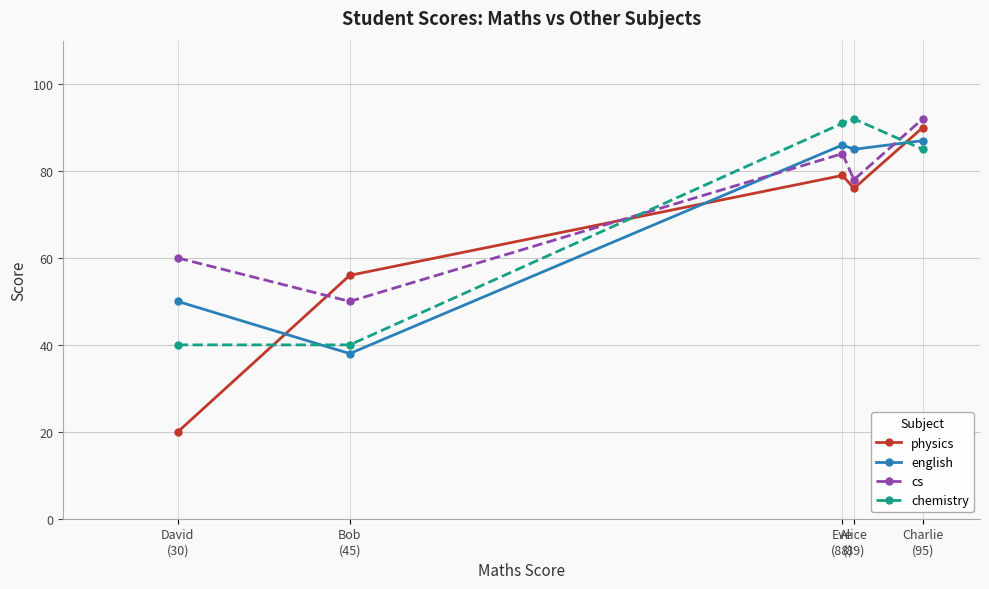

Reading left to right, extract all data points from this chart.

physics: 20	56	79	76	90
english: 50	38	86	85	87
cs: 60	50	84	78	92
chemistry: 40	40	91	92	85